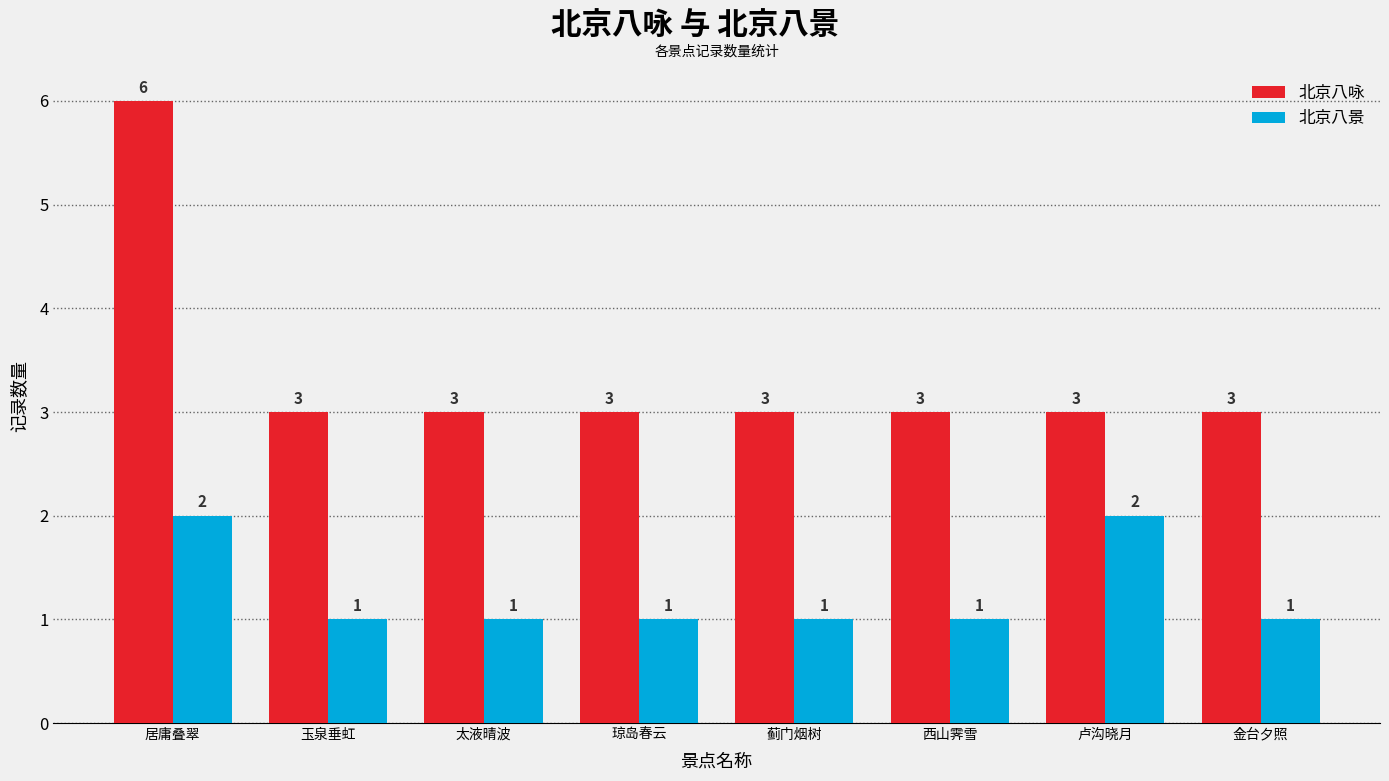

True or false: 北京八咏 has a value of 3 at 玉泉垂虹.

True